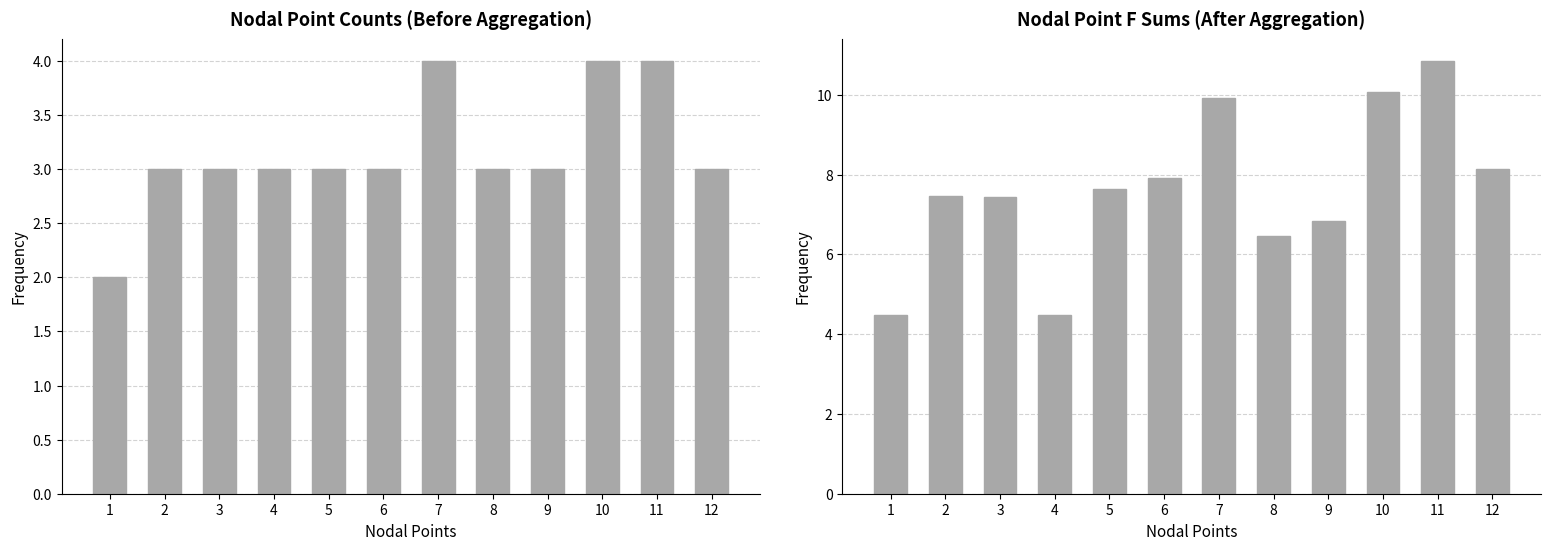

Is it true that Count per Nodal Point equals 4.3 at 6?

False